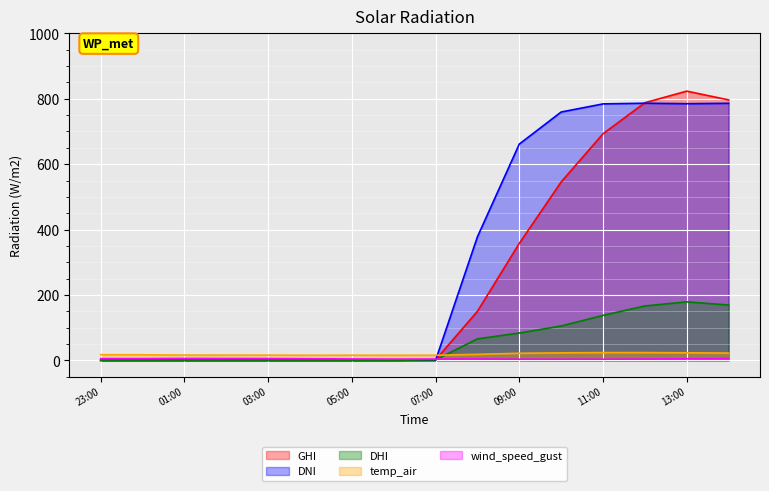

Rank the series by their maximum value, from highest to lowest.

GHI, DNI, DHI, temp_air, wind_speed_gust